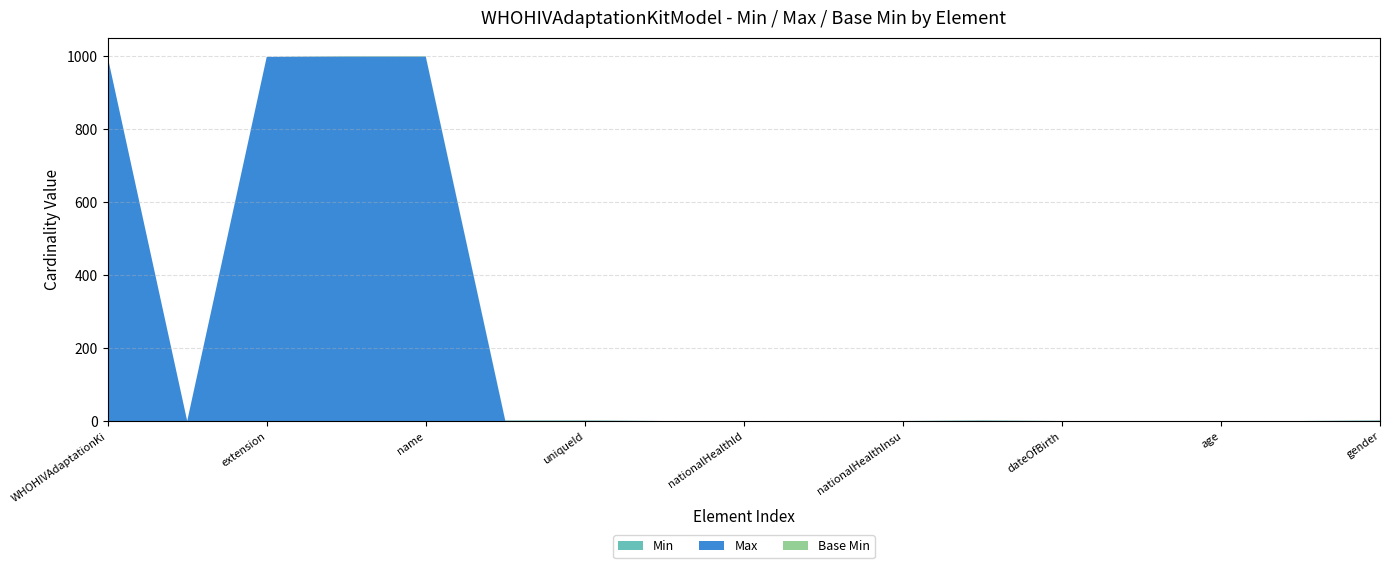

Reading right to left, extract all data points from this chart.

Min: WHOHIVAdaptationKitModel.patient.gender=1	WHOHIVAdaptationKitModel.patient.estimatedAge=0	WHOHIVAdaptationKitModel.patient.age=0	WHOHIVAdaptationKitModel.patient.dateOfBirthUnknown=0	WHOHIVAdaptationKitModel.patient.dateOfBirth=0	WHOHIVAdaptationKitModel.patient.countryOfBirth=1	WHOHIVAdaptationKitModel.patient.identification.nationalHealthInsuranceId=0	WHOHIVAdaptationKitModel.patient.identification.nationalProgramId=0	WHOHIVAdaptationKitModel.patient.identification.nationalHealthId=0	WHOHIVAdaptationKitModel.patient.identification.nationalId=0	WHOHIVAdaptationKitModel.patient.identification.uniqueId=1	WHOHIVAdaptationKitModel.patient.identification=1	WHOHIVAdaptationKitModel.patient.name=1	WHOHIVAdaptationKitModel.patient=1	WHOHIVAdaptationKitModel.extension=0	WHOHIVAdaptationKitModel.id=0	WHOHIVAdaptationKitModel=0
Max: WHOHIVAdaptationKitModel.patient.gender=1	WHOHIVAdaptationKitModel.patient.estimatedAge=1	WHOHIVAdaptationKitModel.patient.age=1	WHOHIVAdaptationKitModel.patient.dateOfBirthUnknown=1	WHOHIVAdaptationKitModel.patient.dateOfBirth=1	WHOHIVAdaptationKitModel.patient.countryOfBirth=1	WHOHIVAdaptationKitModel.patient.identification.nationalHealthInsuranceId=1	WHOHIVAdaptationKitModel.patient.identification.nationalProgramId=1	WHOHIVAdaptationKitModel.patient.identification.nationalHealthId=1	WHOHIVAdaptationKitModel.patient.identification.nationalId=1	WHOHIVAdaptationKitModel.patient.identification.uniqueId=1	WHOHIVAdaptationKitModel.patient.identification=1	WHOHIVAdaptationKitModel.patient.name=999	WHOHIVAdaptationKitModel.patient=999	WHOHIVAdaptationKitModel.extension=999	WHOHIVAdaptationKitModel.id=1	WHOHIVAdaptationKitModel=999
Base Min: WHOHIVAdaptationKitModel.patient.gender=1	WHOHIVAdaptationKitModel.patient.estimatedAge=0	WHOHIVAdaptationKitModel.patient.age=0	WHOHIVAdaptationKitModel.patient.dateOfBirthUnknown=0	WHOHIVAdaptationKitModel.patient.dateOfBirth=0	WHOHIVAdaptationKitModel.patient.countryOfBirth=1	WHOHIVAdaptationKitModel.patient.identification.nationalHealthInsuranceId=0	WHOHIVAdaptationKitModel.patient.identification.nationalProgramId=0	WHOHIVAdaptationKitModel.patient.identification.nationalHealthId=0	WHOHIVAdaptationKitModel.patient.identification.nationalId=0	WHOHIVAdaptationKitModel.patient.identification.uniqueId=1	WHOHIVAdaptationKitModel.patient.identification=1	WHOHIVAdaptationKitModel.patient.name=1	WHOHIVAdaptationKitModel.patient=1	WHOHIVAdaptationKitModel.extension=0	WHOHIVAdaptationKitModel.id=0	WHOHIVAdaptationKitModel=0